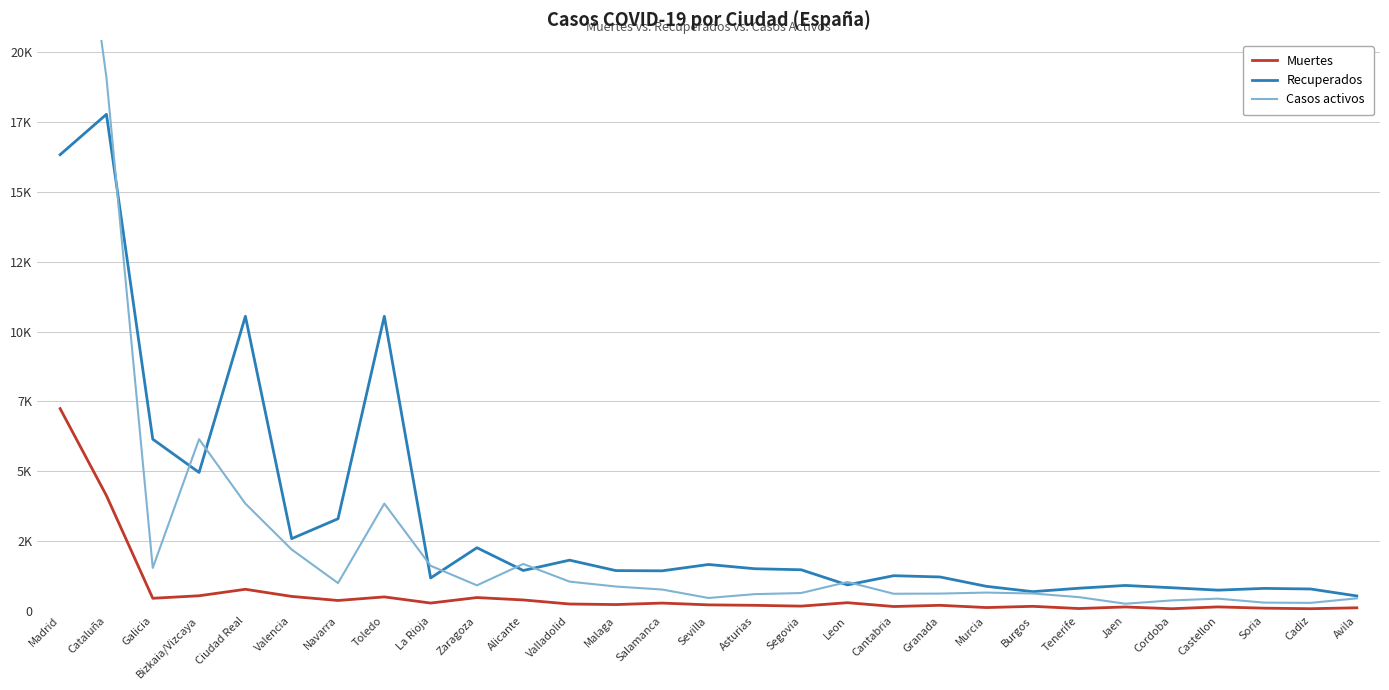

The value of Casos activos at Cordoba is 371. True or false?

True